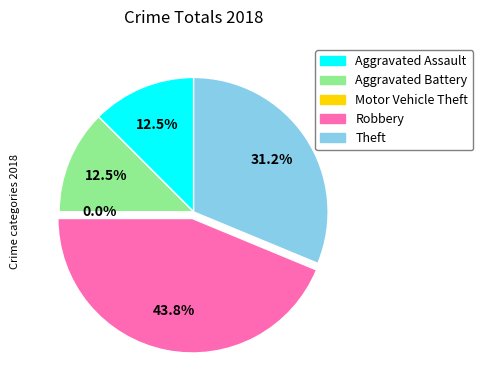

To the nearest percent, what is the average slice percentage?

20%